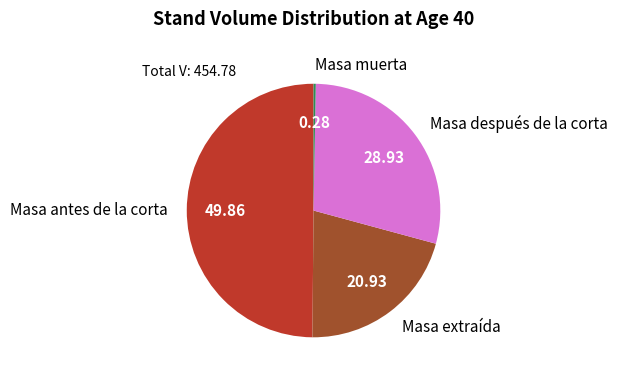

True or false: Masa después de la corta accounts for 44% of the total.

False